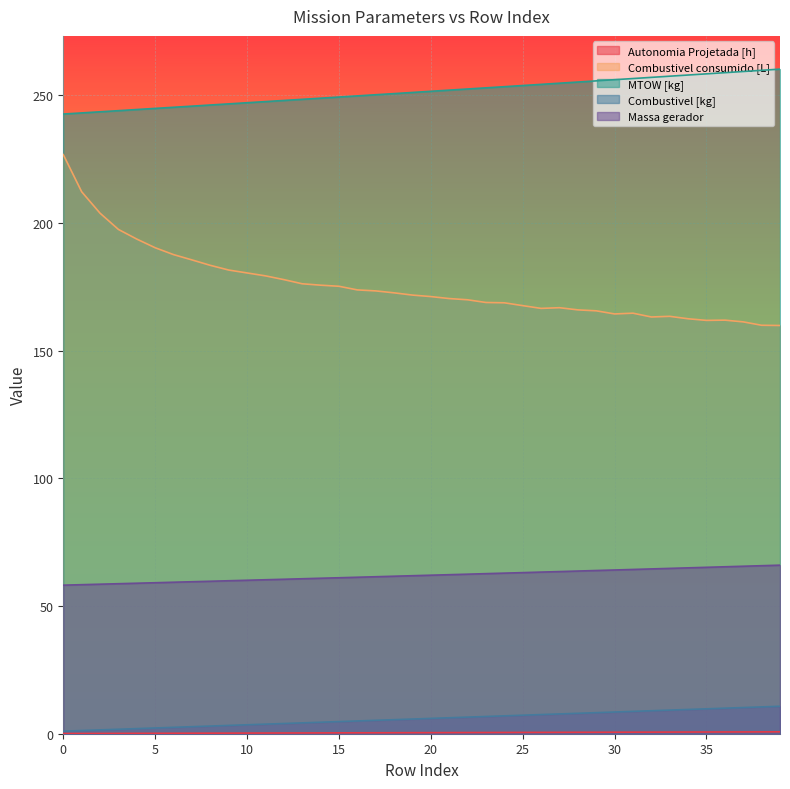

What is the average value of the Combustivel [kg] series?

5.9